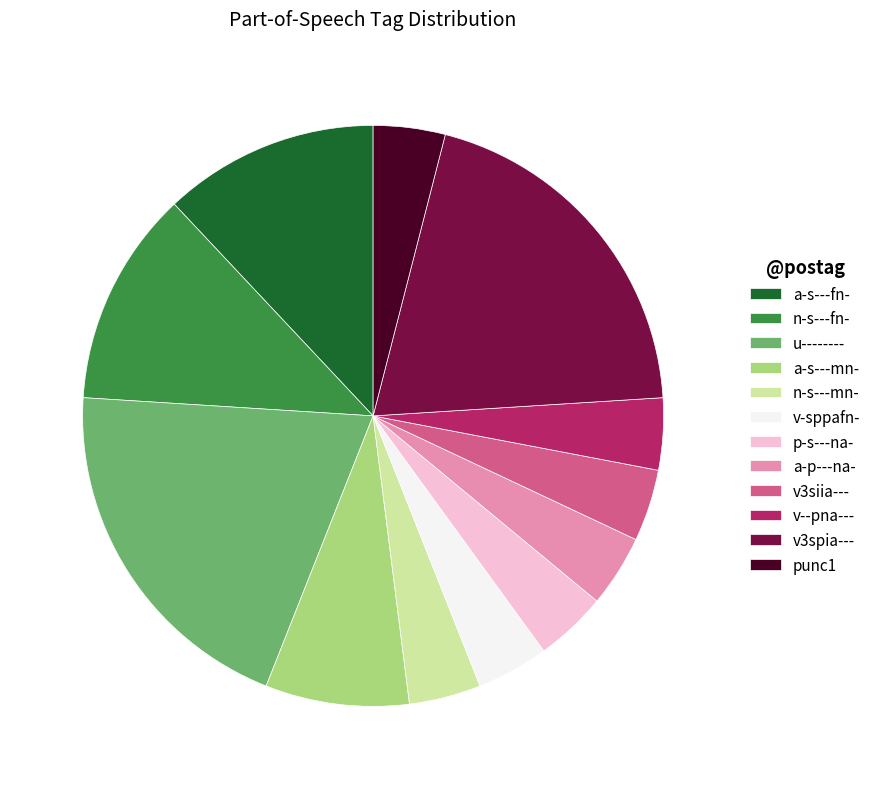

Is it true that v--pna--- is 4% of the pie?

True